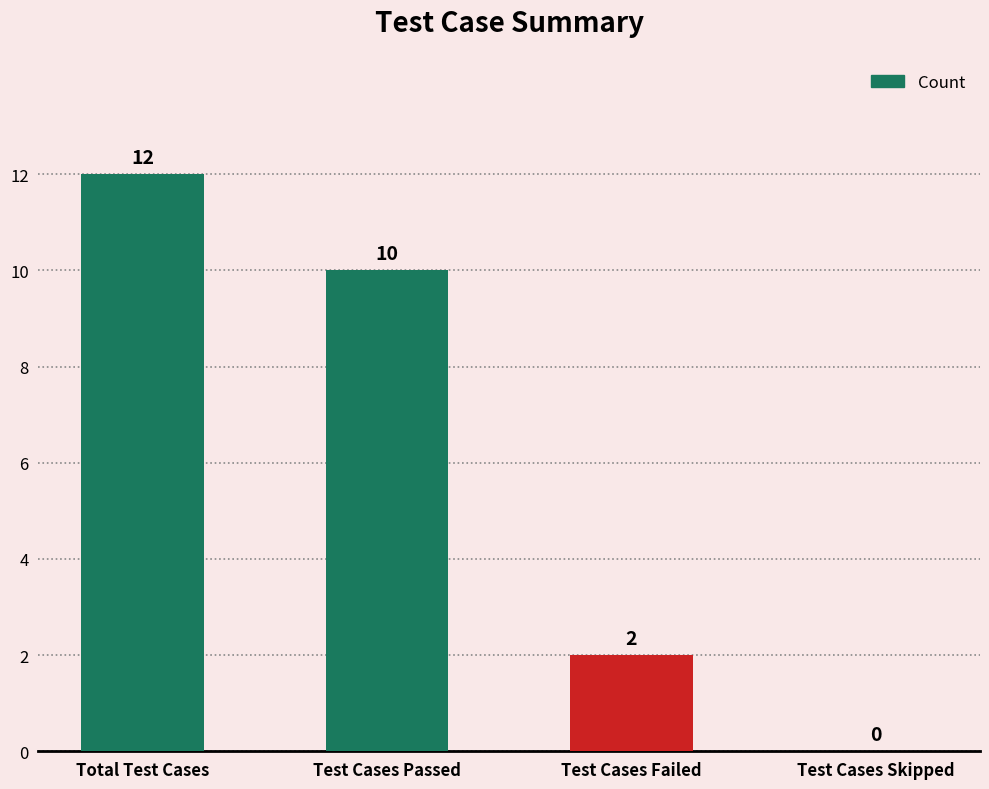

What is the sum of all values?

24